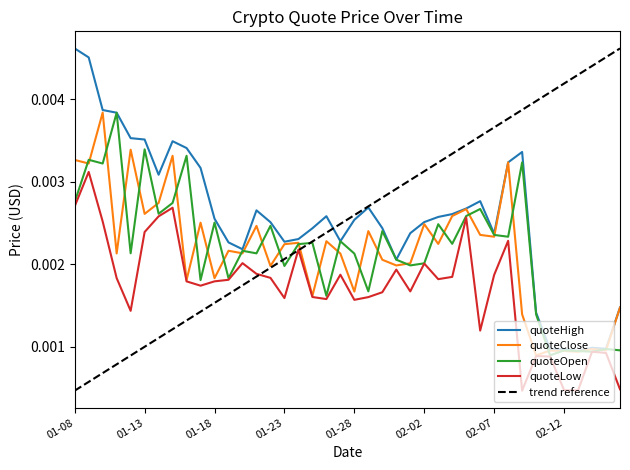

Which series has the largest range (max minus min)?

trend reference